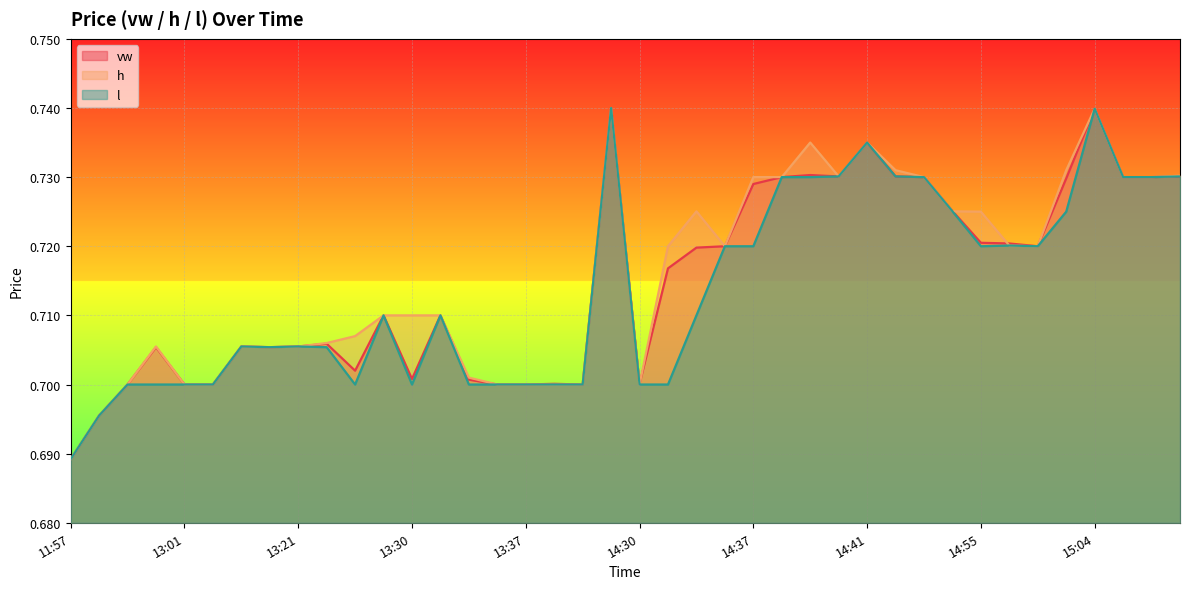

True or false: l and h intersect in this chart.

False